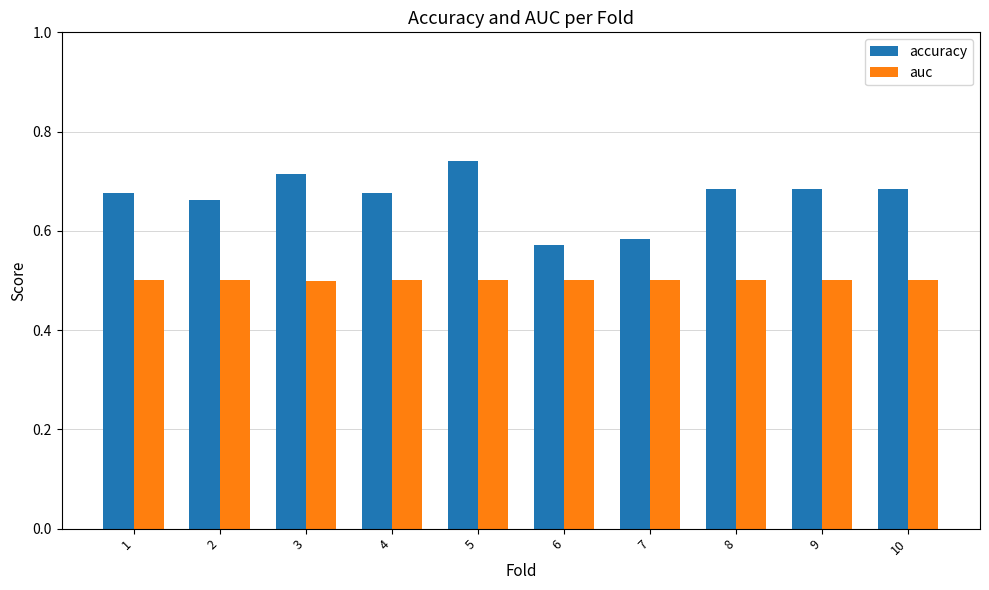

The auc series shows 0.2 at 10. True or false?

False